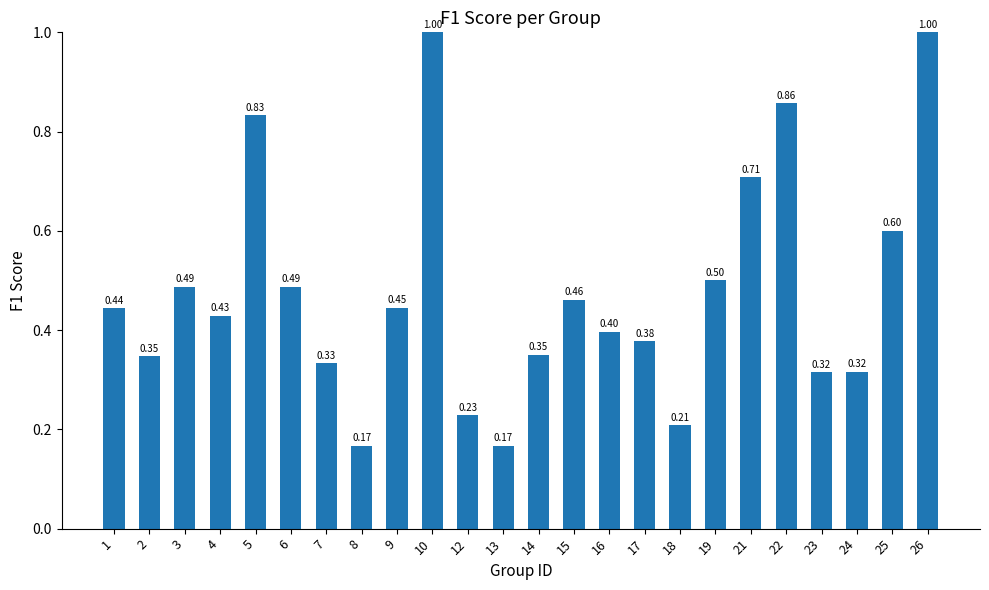

What is the average value?

0.5